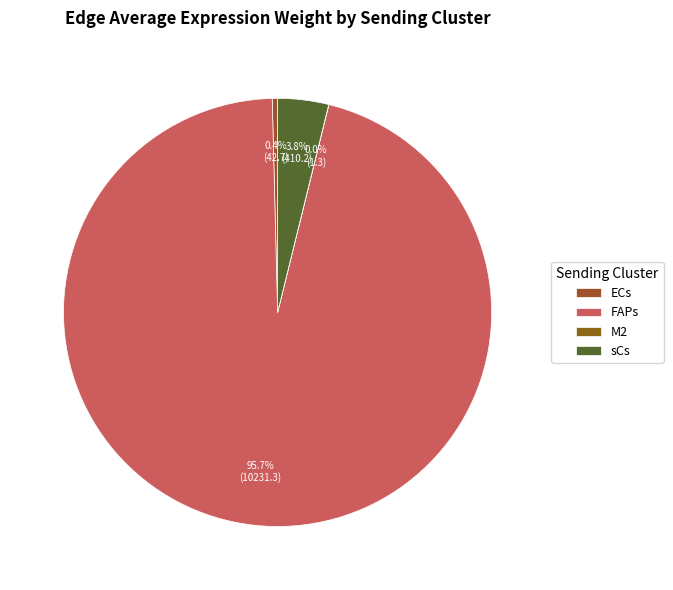

Is there a majority slice in this chart?

Yes